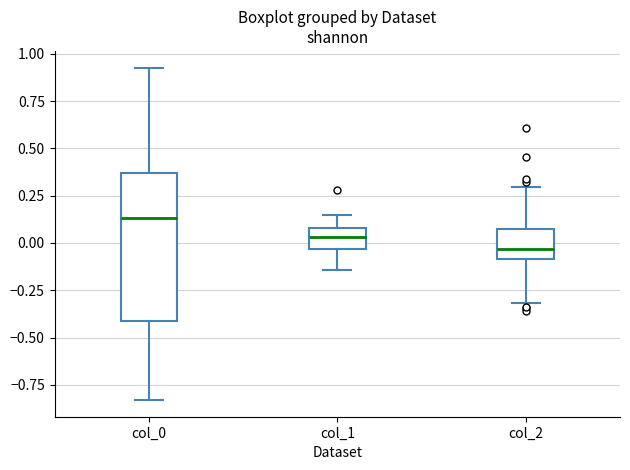

Which box is the tallest, from its lower edge to its upper edge?

col_0